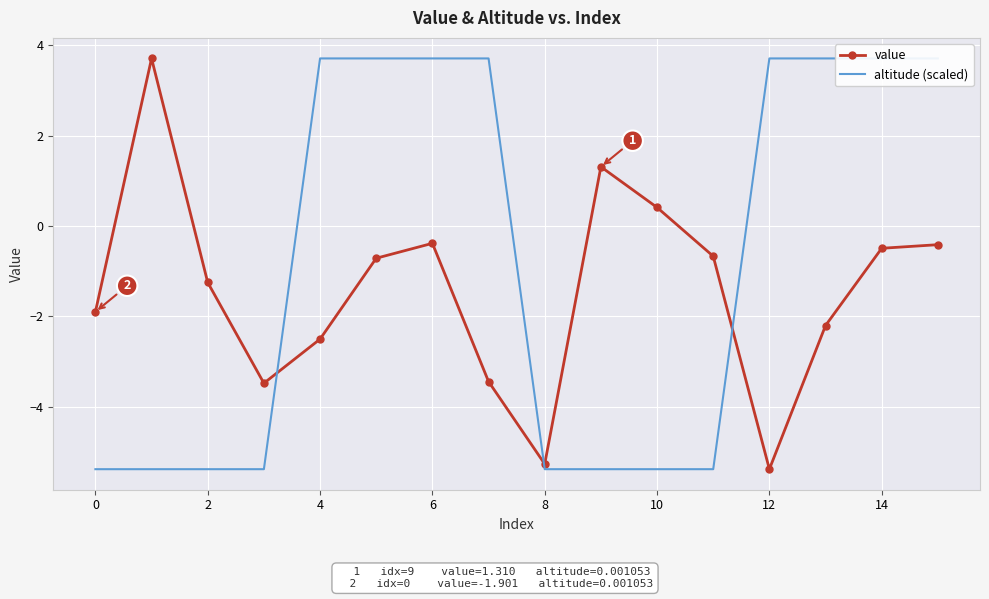

How many intersections are there between value and altitude (scaled)?

3